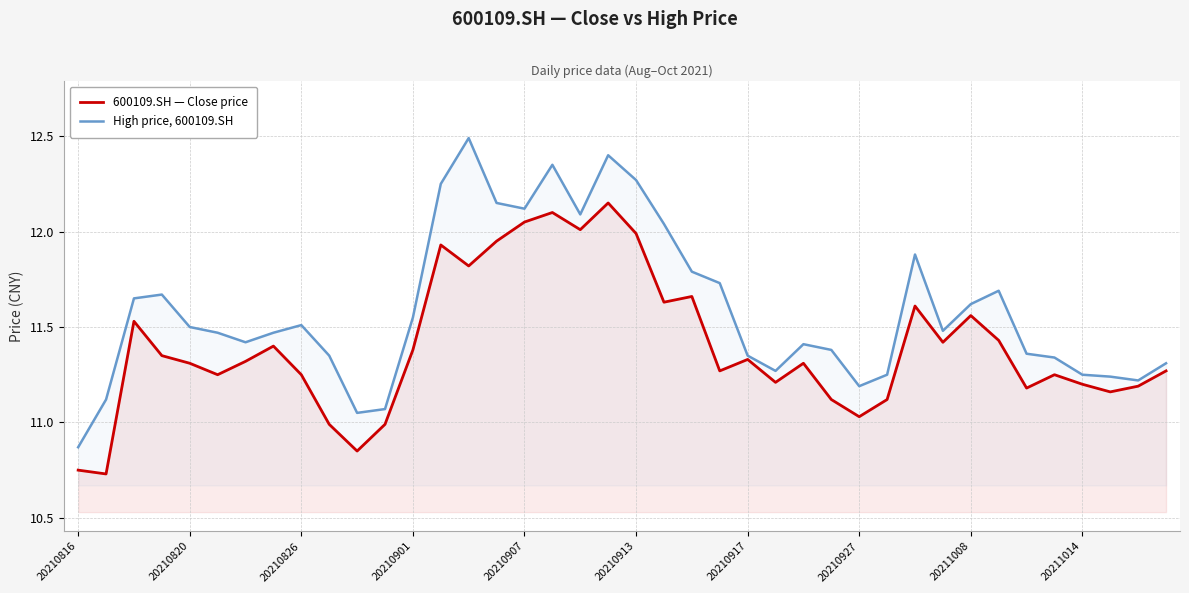

How many lines are shown in the chart?

2